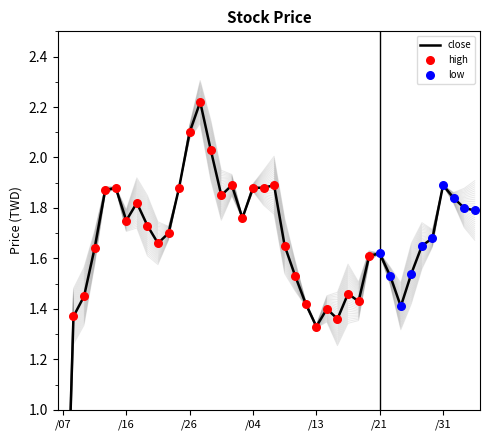

Which series reaches the maximum Y coordinate?

high